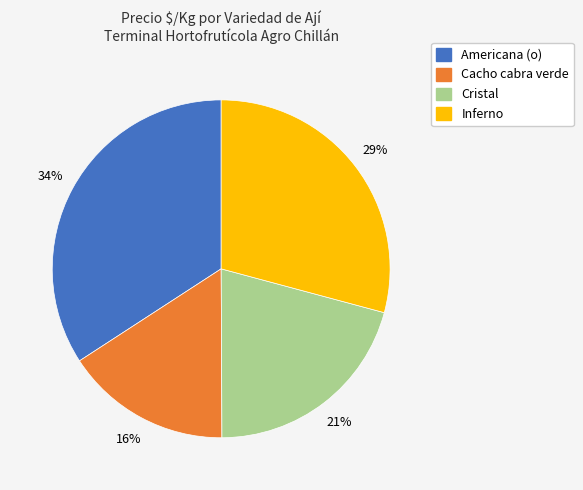

To the nearest percent, what is the difference between the largest and smallest slice percentages?

18%